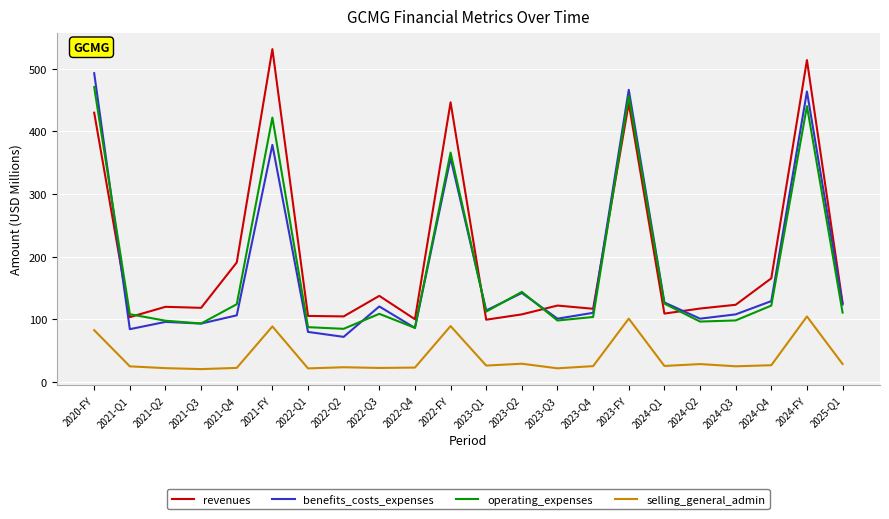

True or false: operating_expenses and revenues intersect in this chart.

True